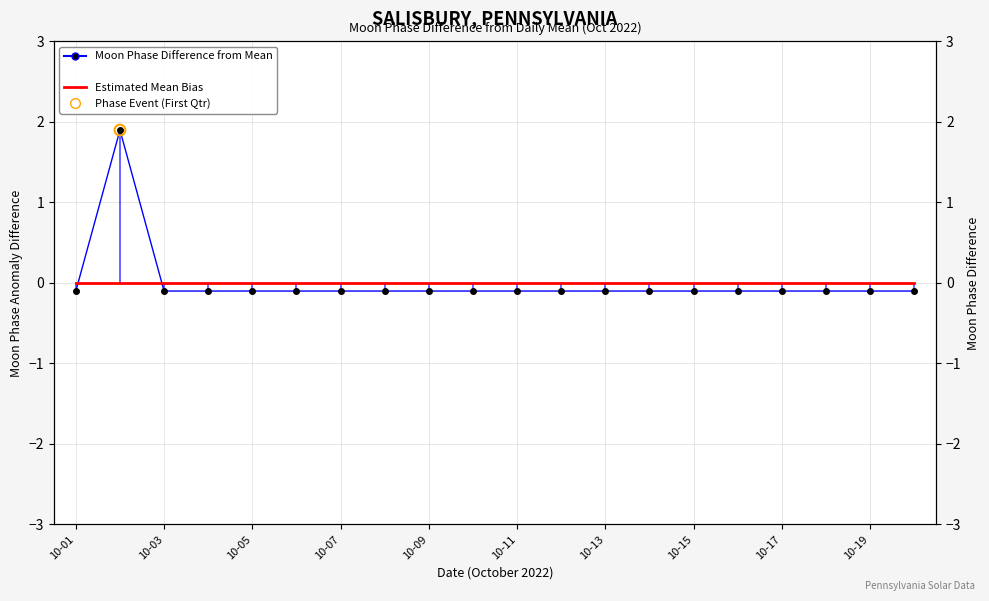

Which series has the largest total across all categories?

Estimated Mean Bias